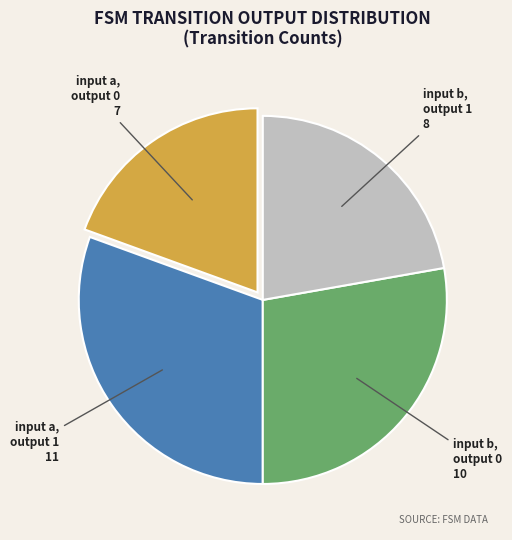

The input a, output 0 slice represents 29% of the pie. True or false?

False